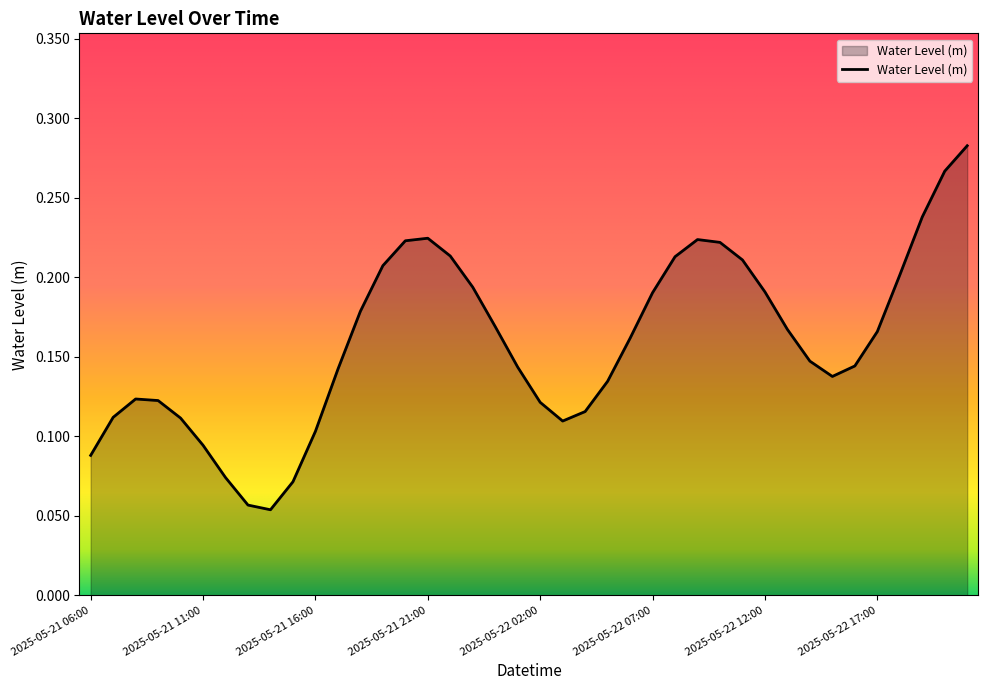

How many lines are shown in the chart?

1